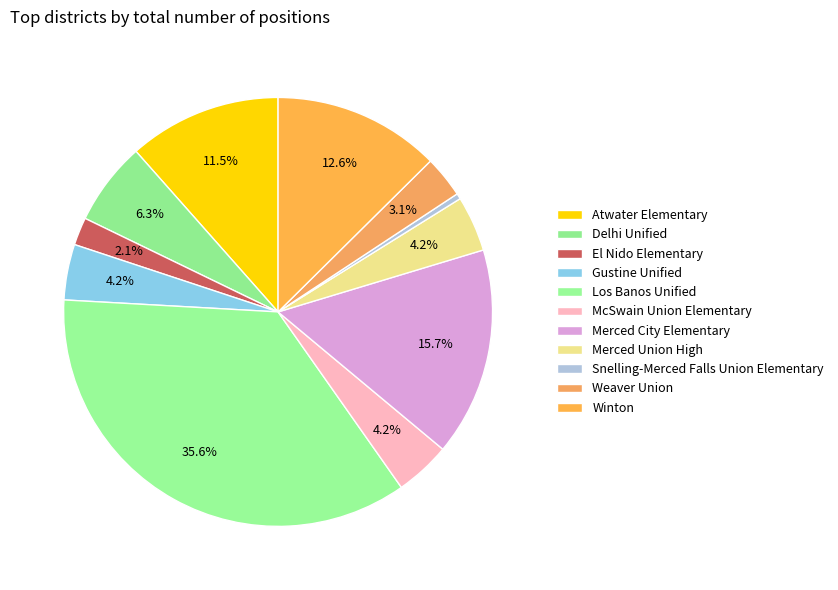

How many slices are in this pie chart?

11